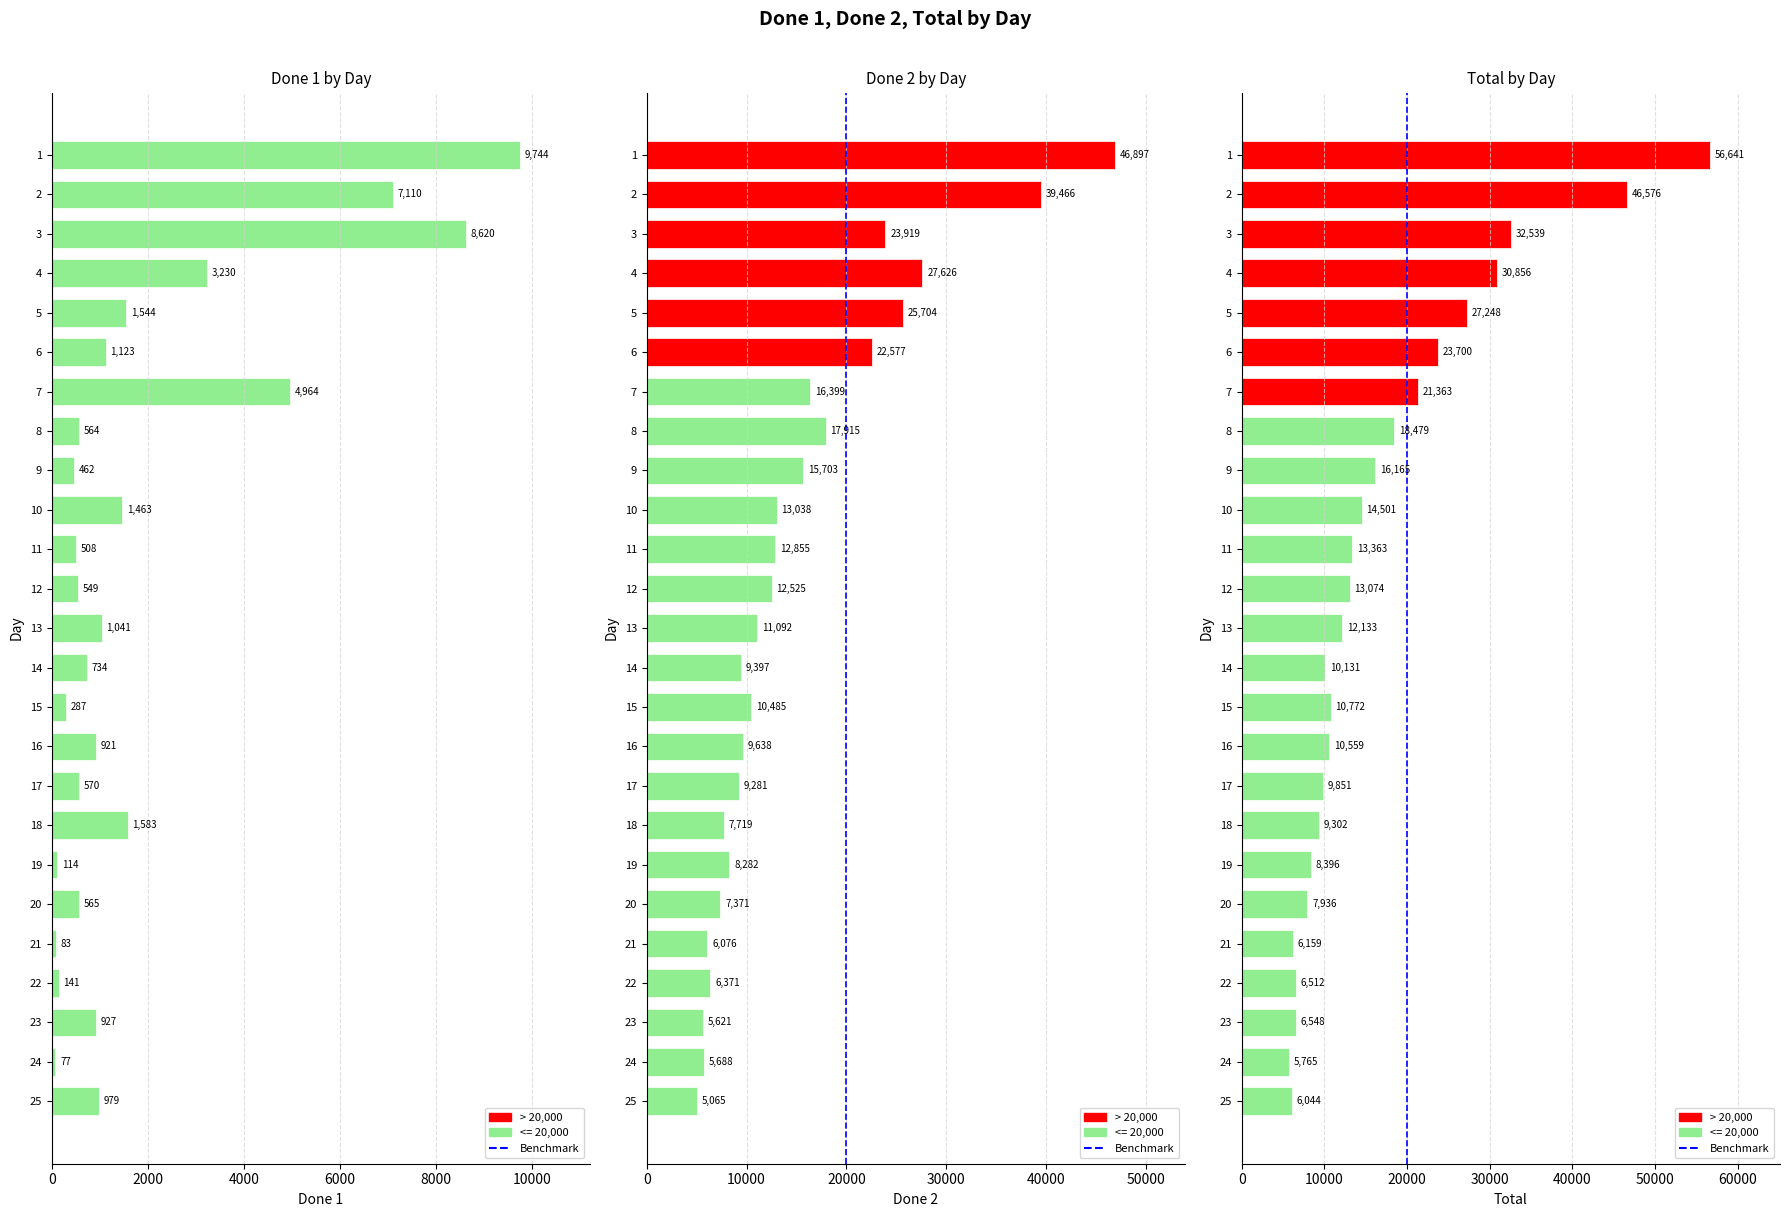

What is the sum of all Done 2 values?

376710